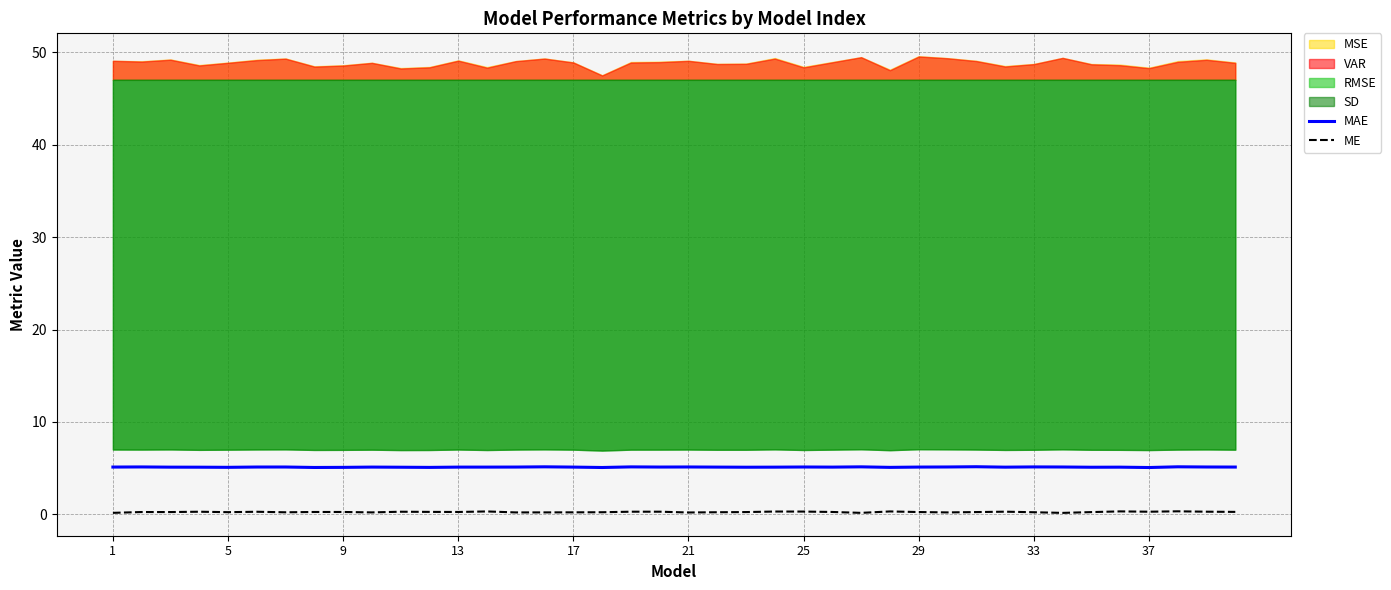

What is the minimum value for MAE?

5.1